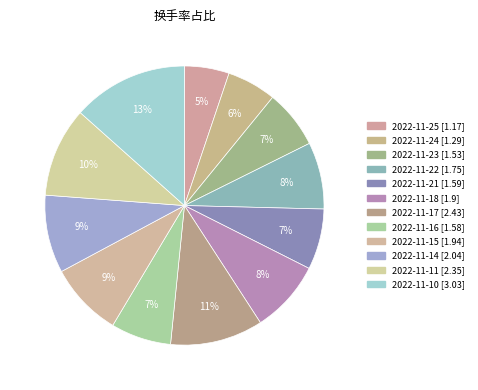

Count the number of slices in the pie.

12